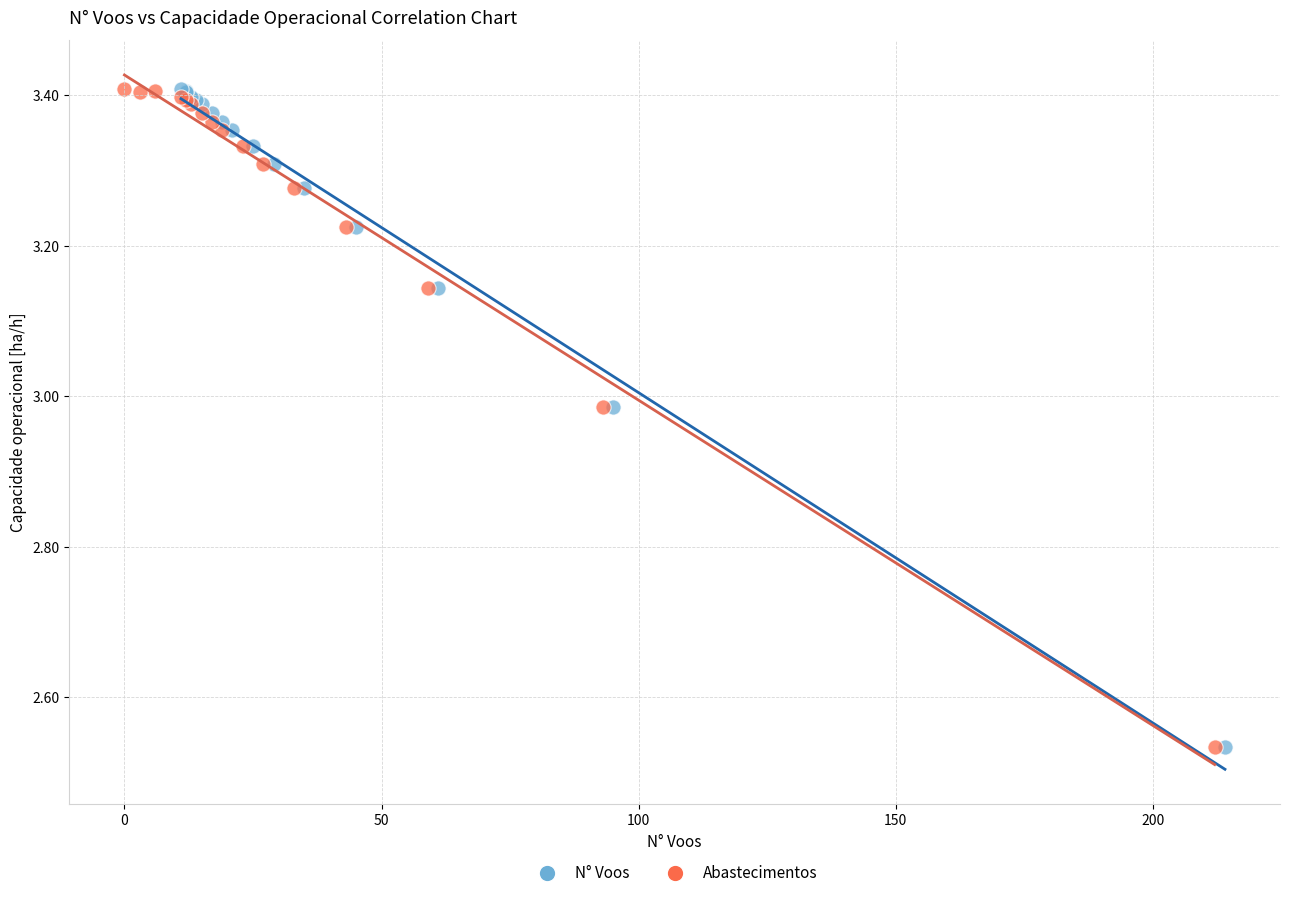

What are all the series names shown in the legend?

N° Voos, Abastecimentos